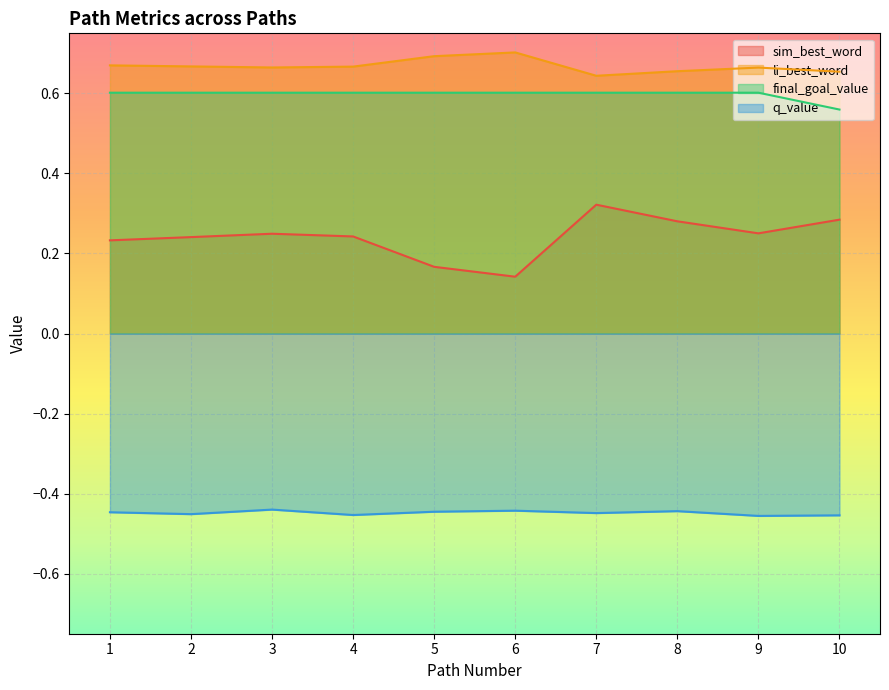

How many li_best_word values are between 0 and 1?

10